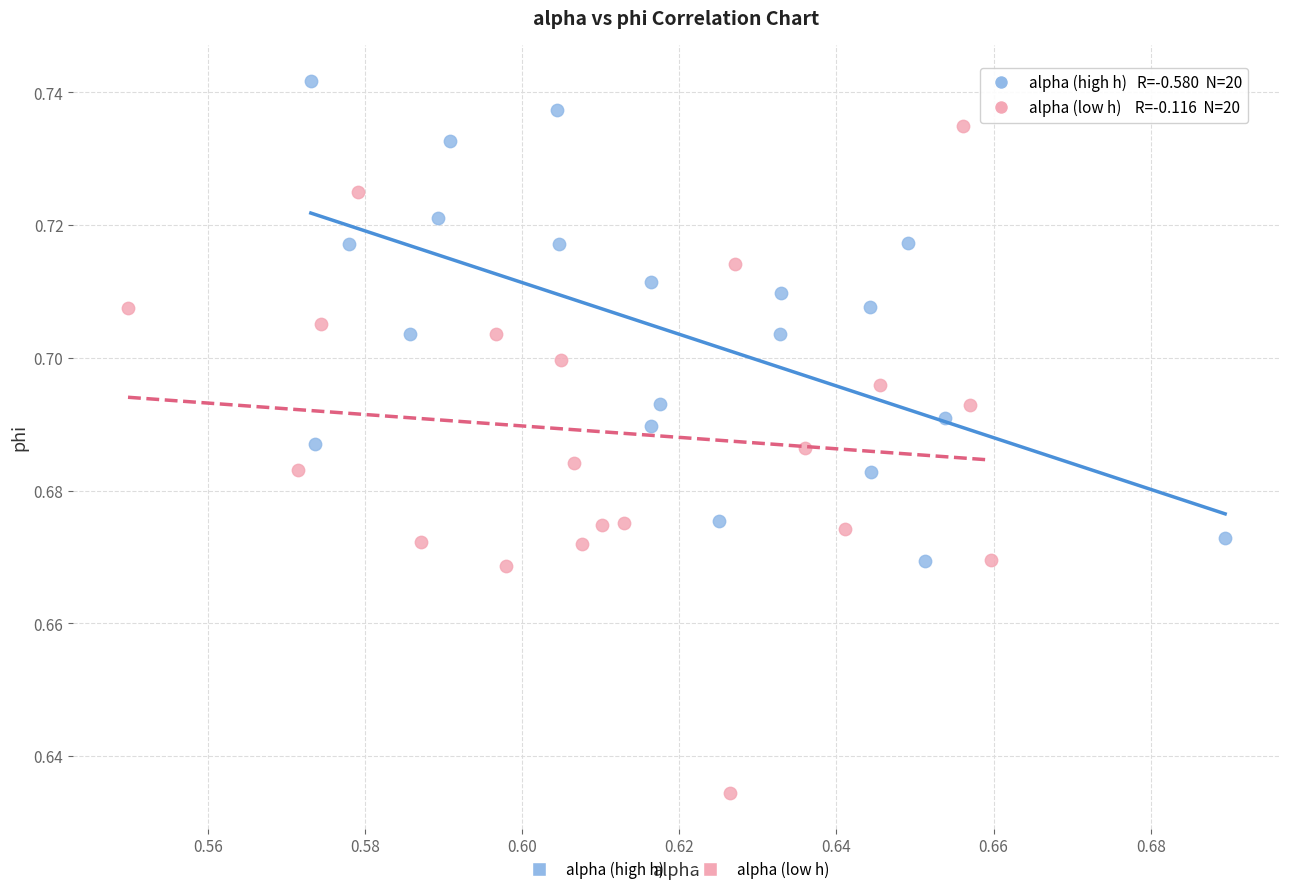

Which series reaches the maximum Y coordinate?

alpha (high h)